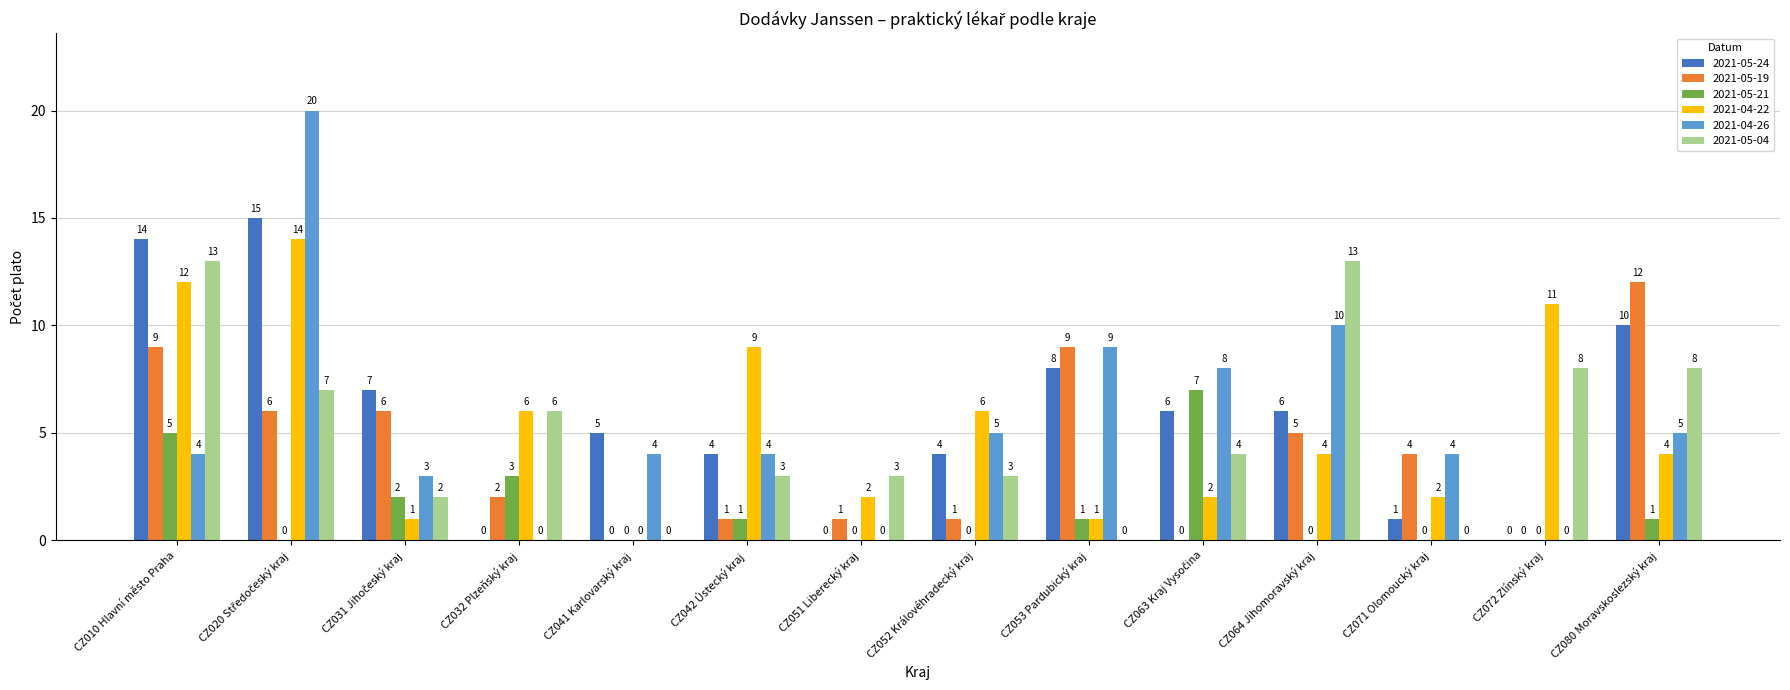

What is the maximum value for 2021-04-26?

20